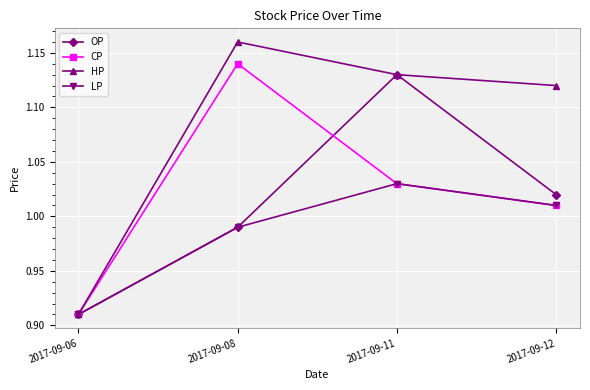

Count the HP values in the range 1 to 2.

3